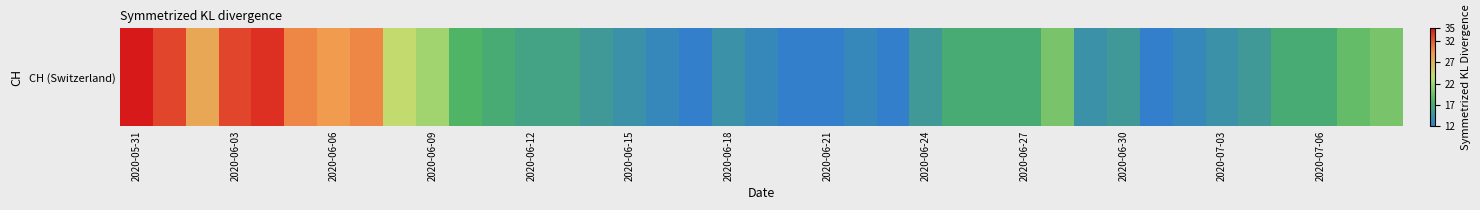

Approximately how many times larger is the value at 22 compared to 35?

0.8